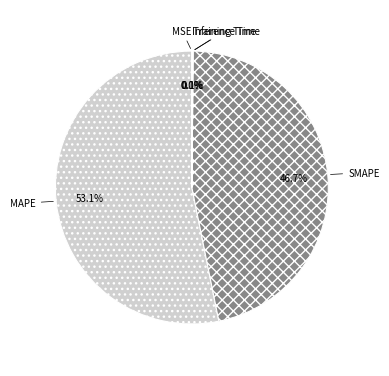

Which category accounts for the majority?

MAPE